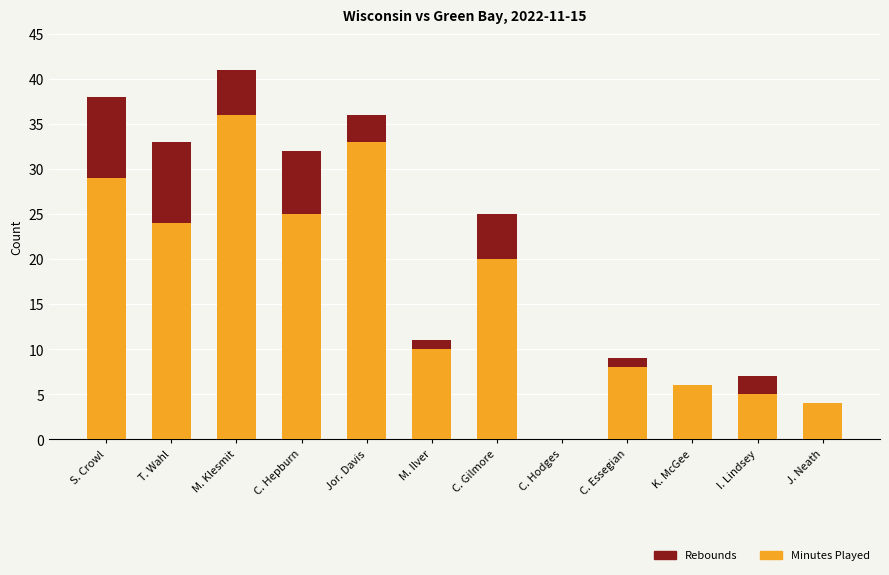

What are all the series names shown in the legend?

Rebounds, Minutes Played